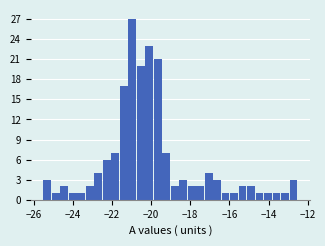

Read against the x-axis, roughly where is the centre of the tallest bar?

-21.0